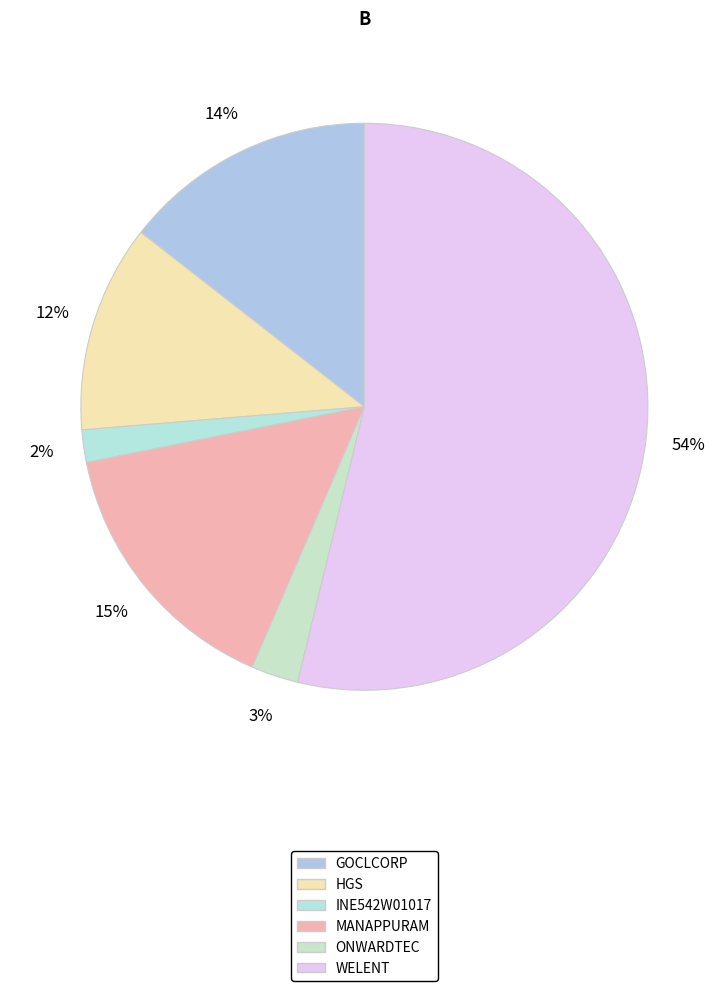

How many segments does this pie chart have?

6